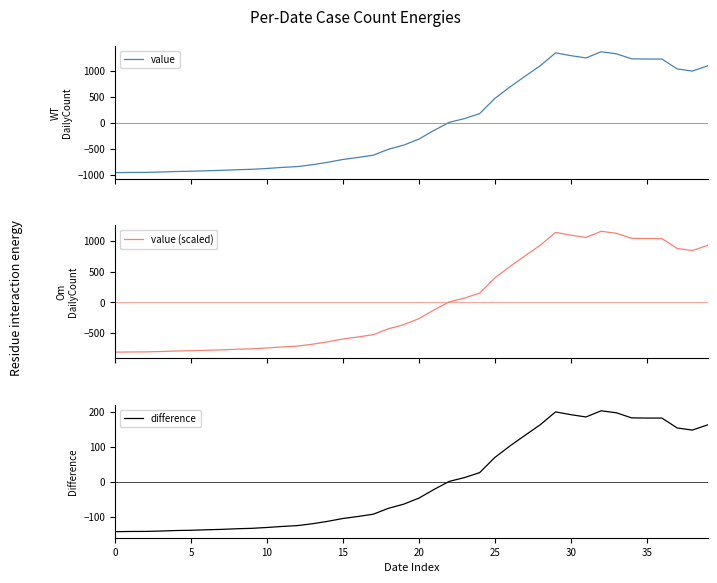

Is it true that value equals -1350.6 at 11?

False